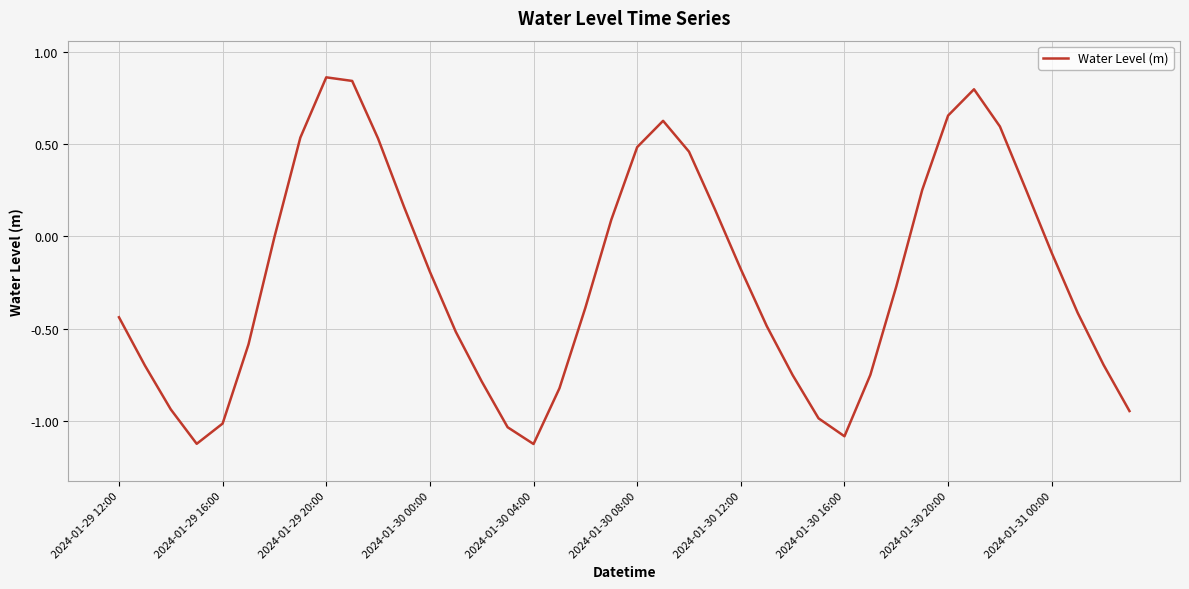

What is the difference between the maximum and minimum values?

2.0